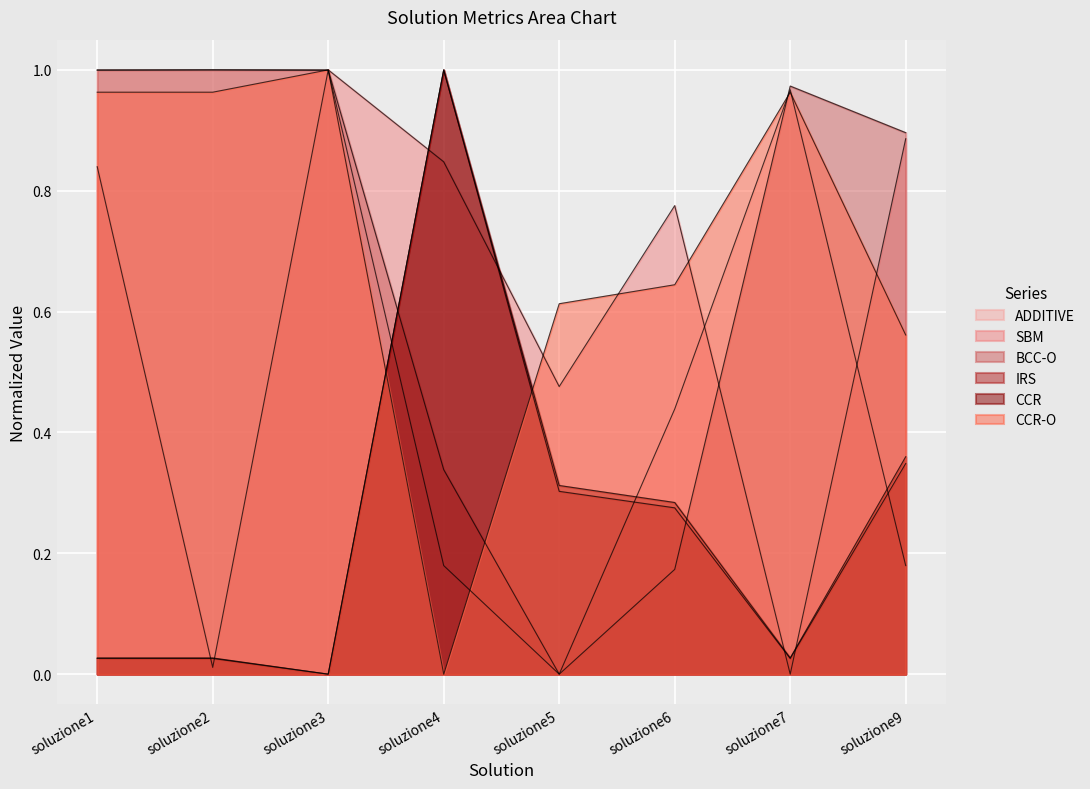

What is the difference between the maximum and minimum values in the IRS series?

1.0